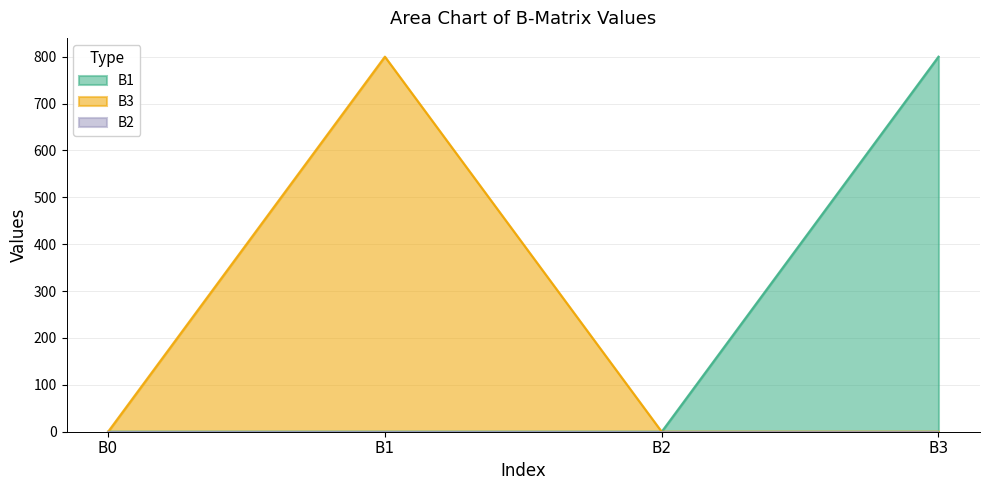

How many lines are shown in the chart?

3